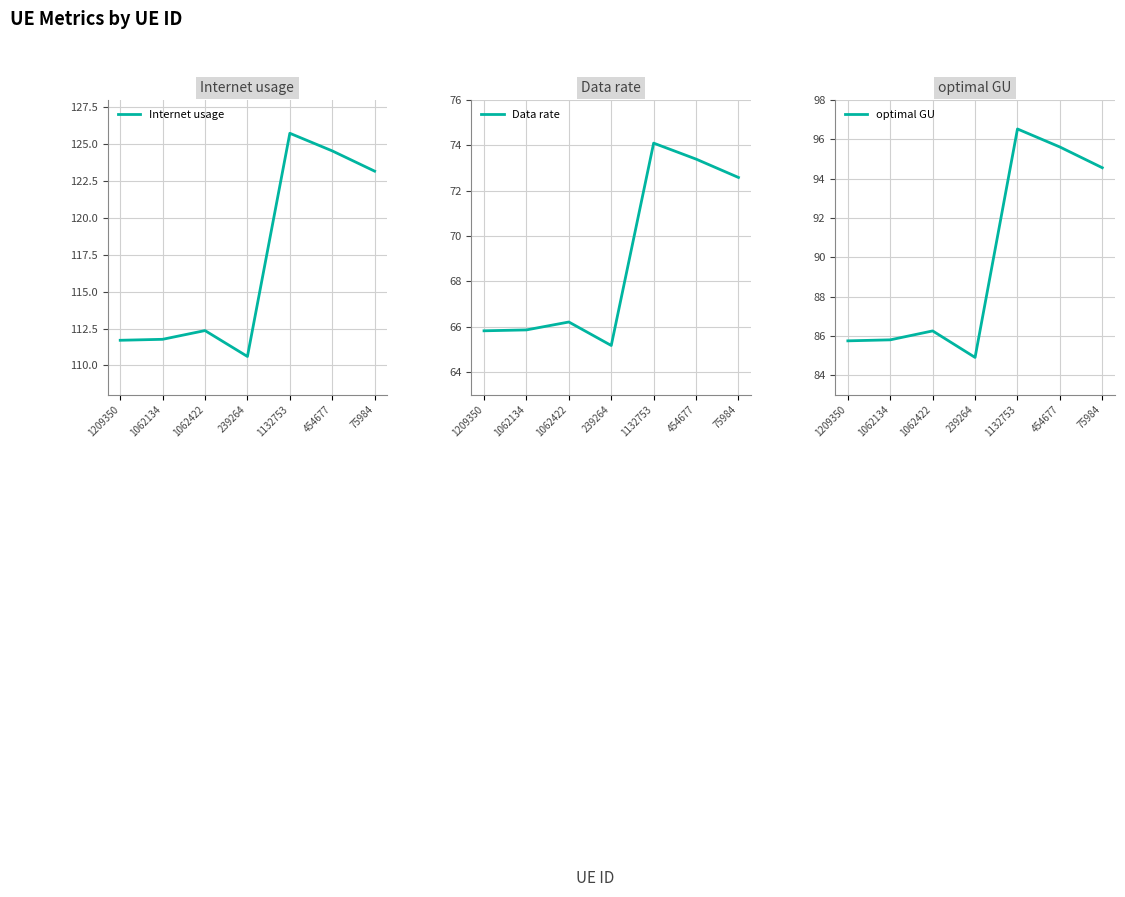

Where does the optimal GU series first go above 86?

1062422